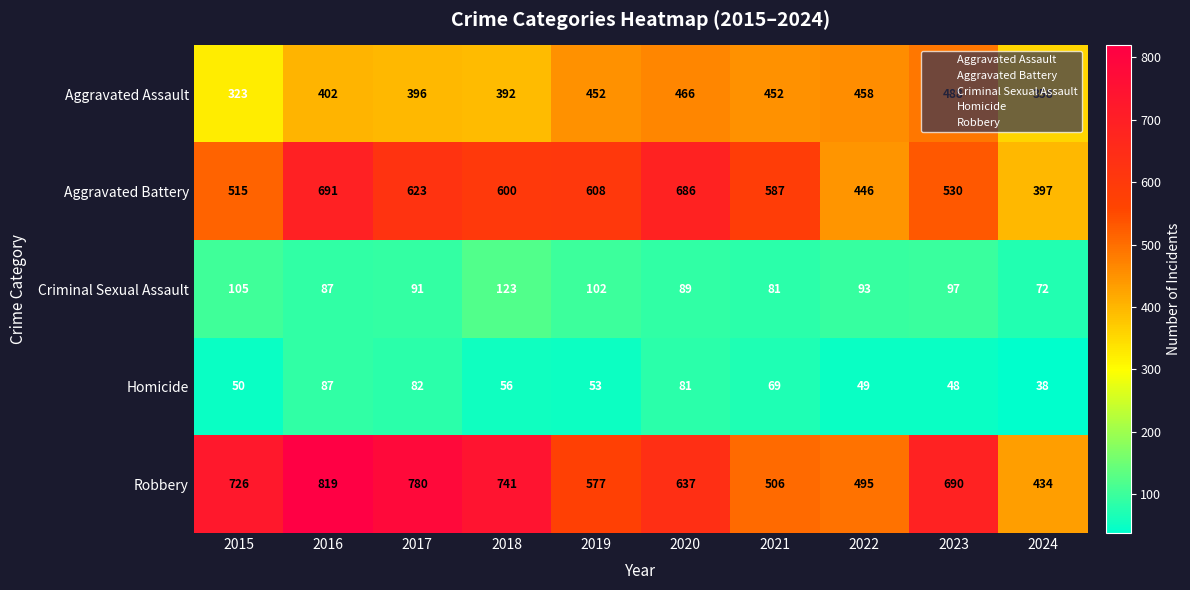

At how many categories does at least one series exceed 563?

8